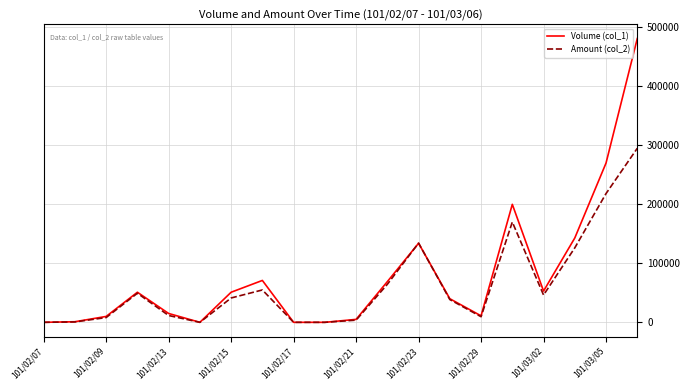

At how many categories does at least one series exceed 161536?

3